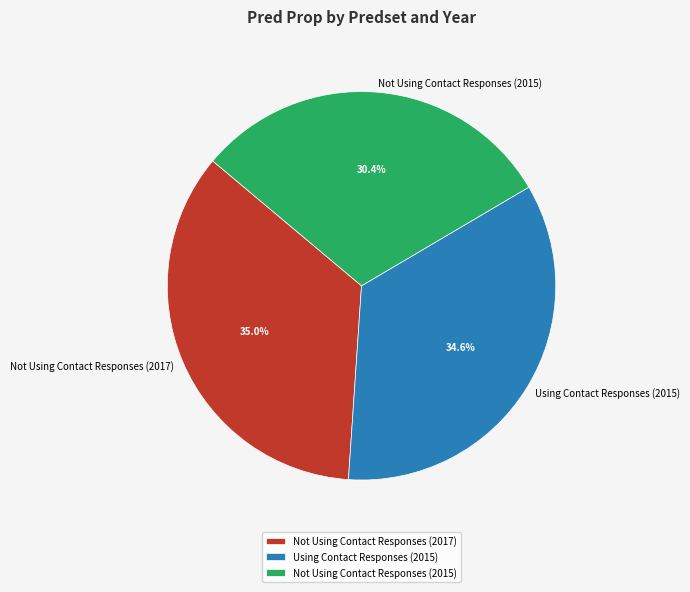

How many slices are in this pie chart?

3